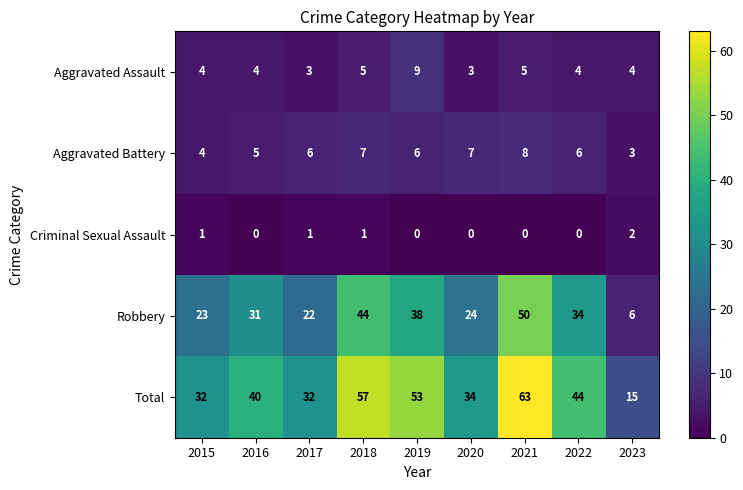

What is the sum of all Aggravated Assault values?

41